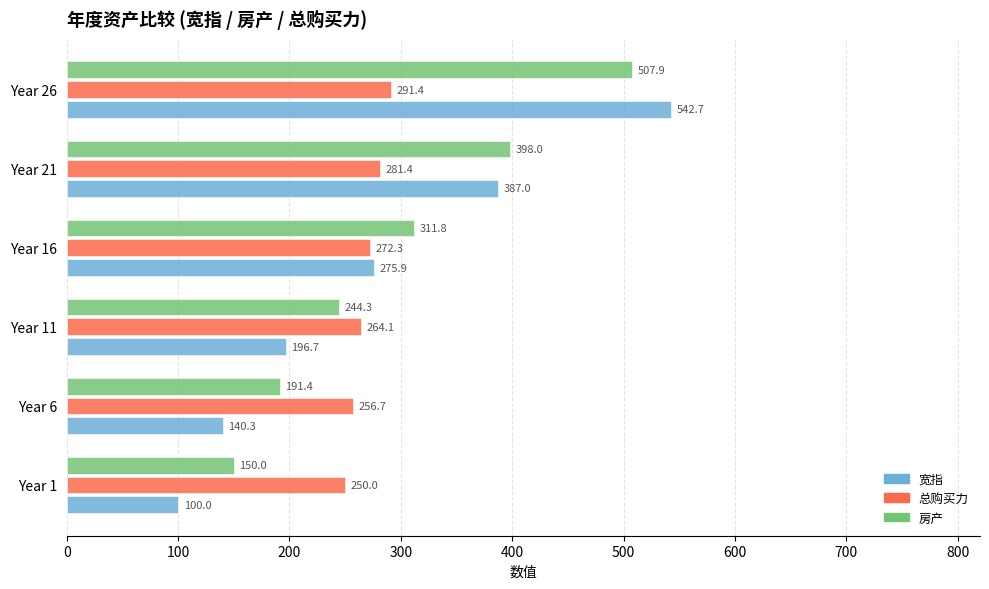

Between Year 11 and Year 21, which series saw the biggest shift?

宽指